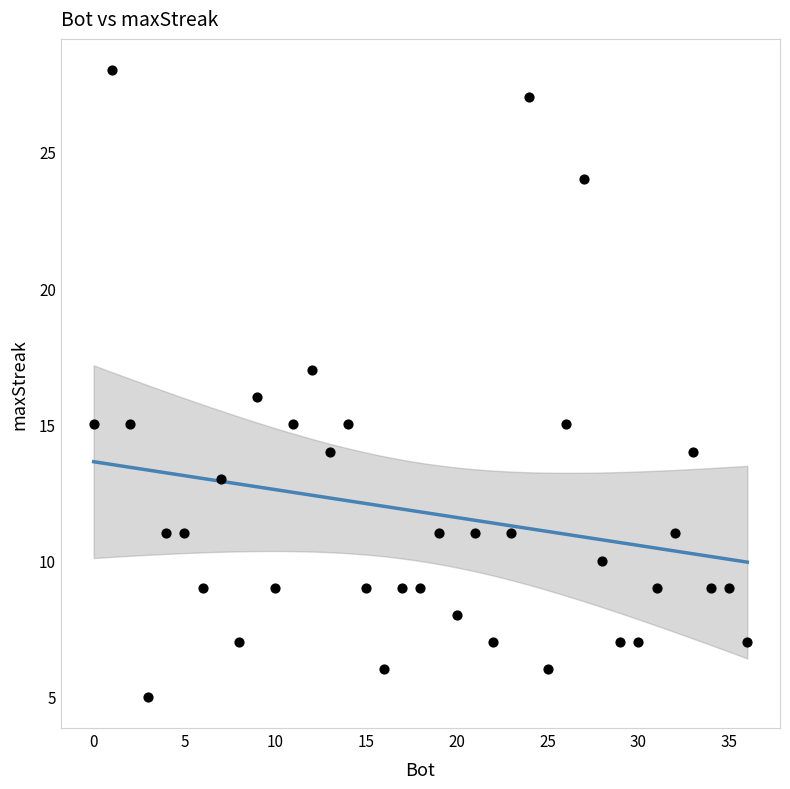

What is the range of X values (max minus min)?

36